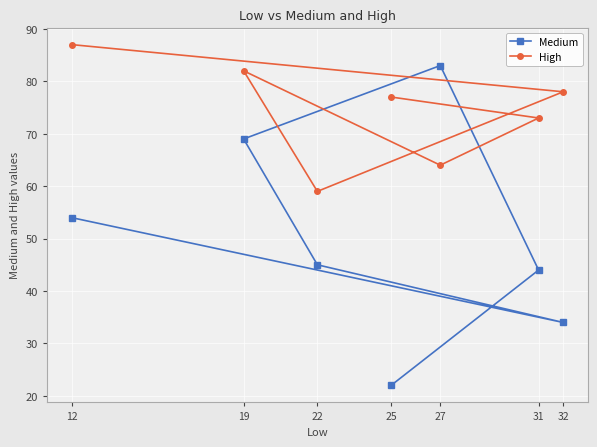

What is the lowest value of the Medium series?

22